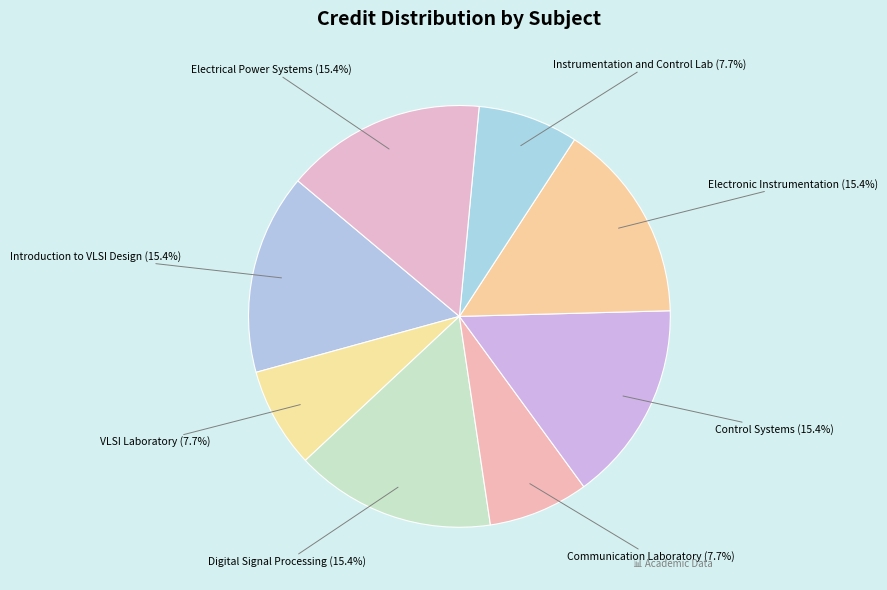

How many segments does this pie chart have?

8